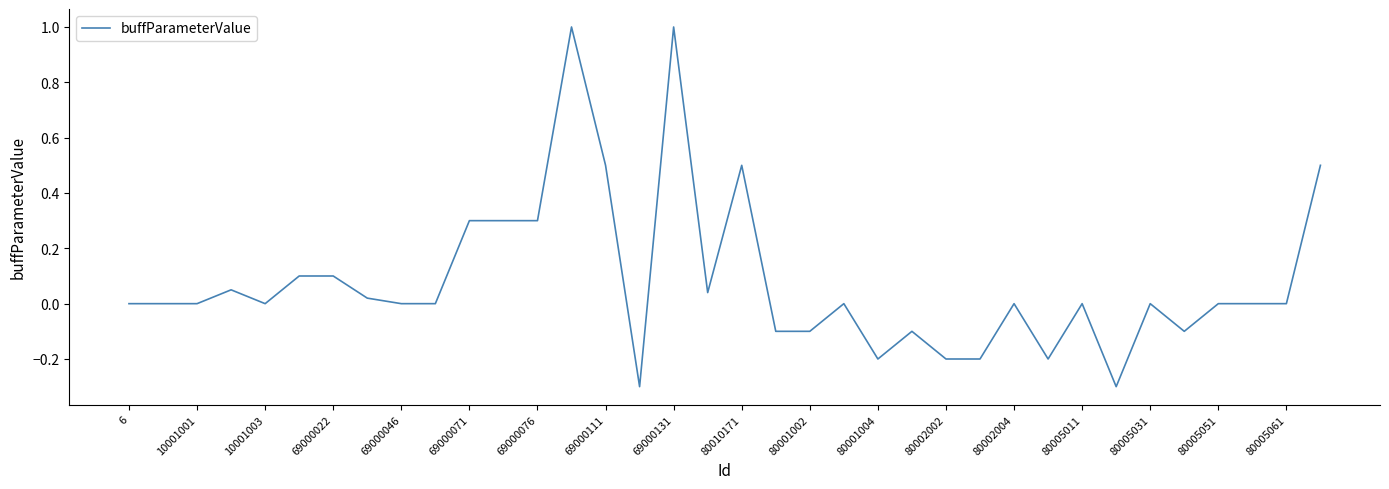

What is the greatest value displayed?

1.0